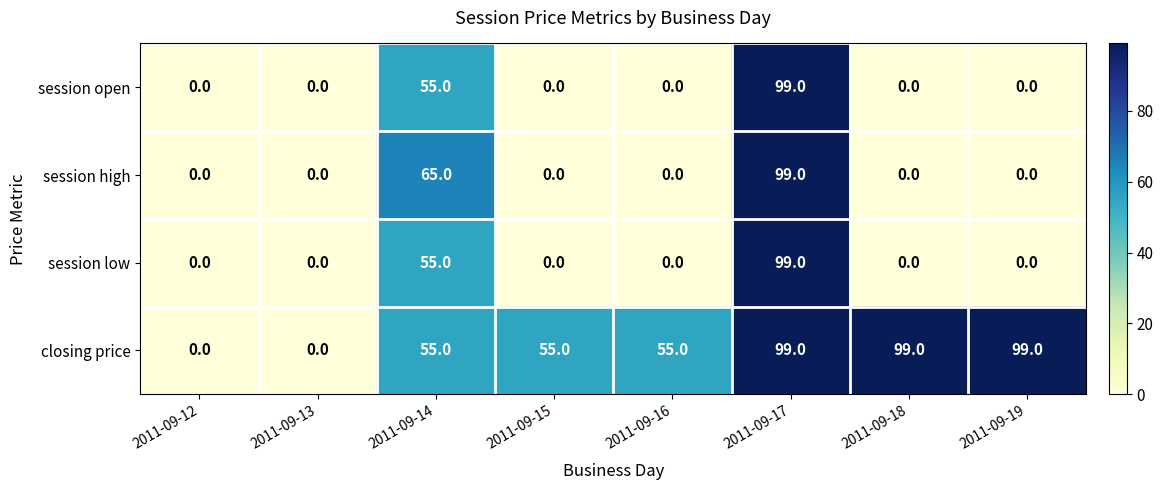

What is the sum of the session low values at 2011-09-19 and 2011-09-14?

55